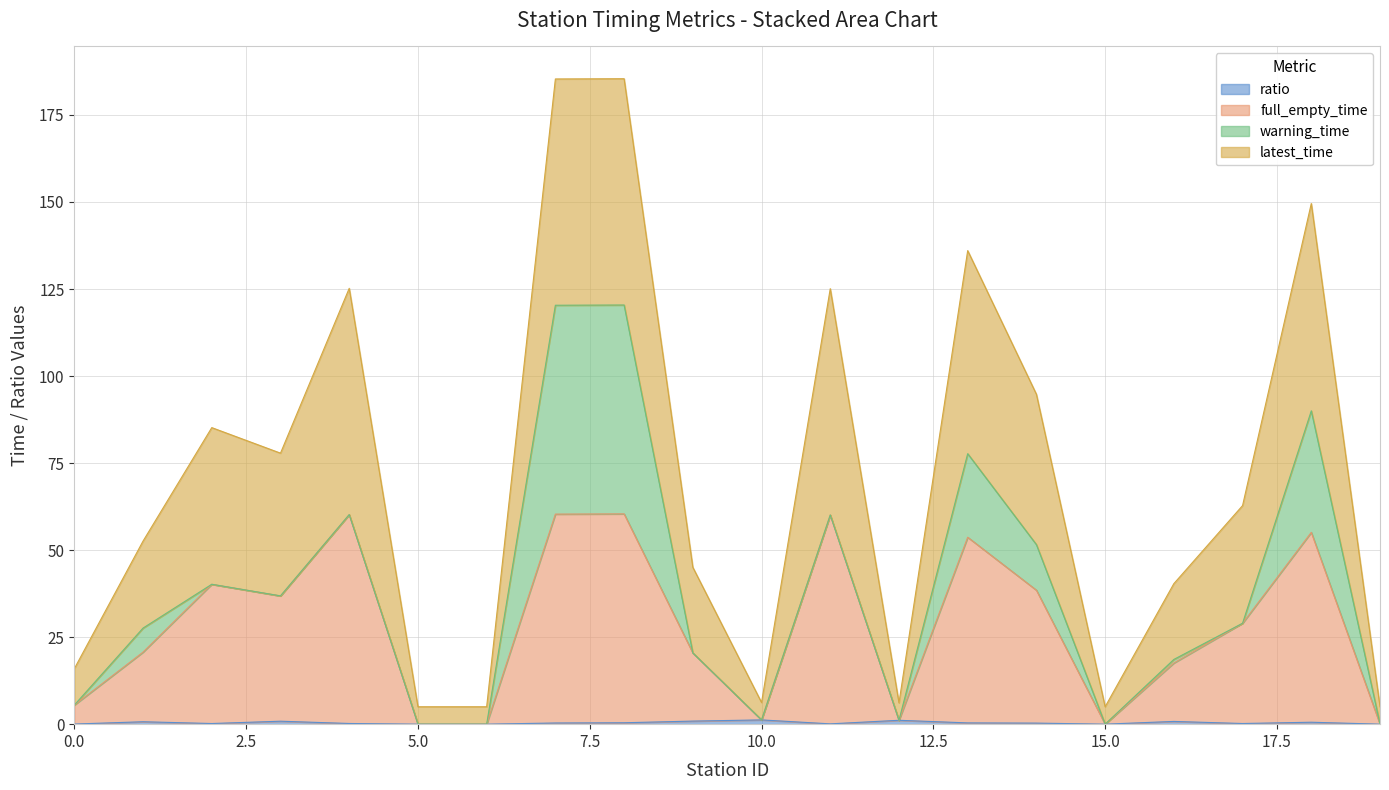

Does the chart have visible grid lines?

Yes